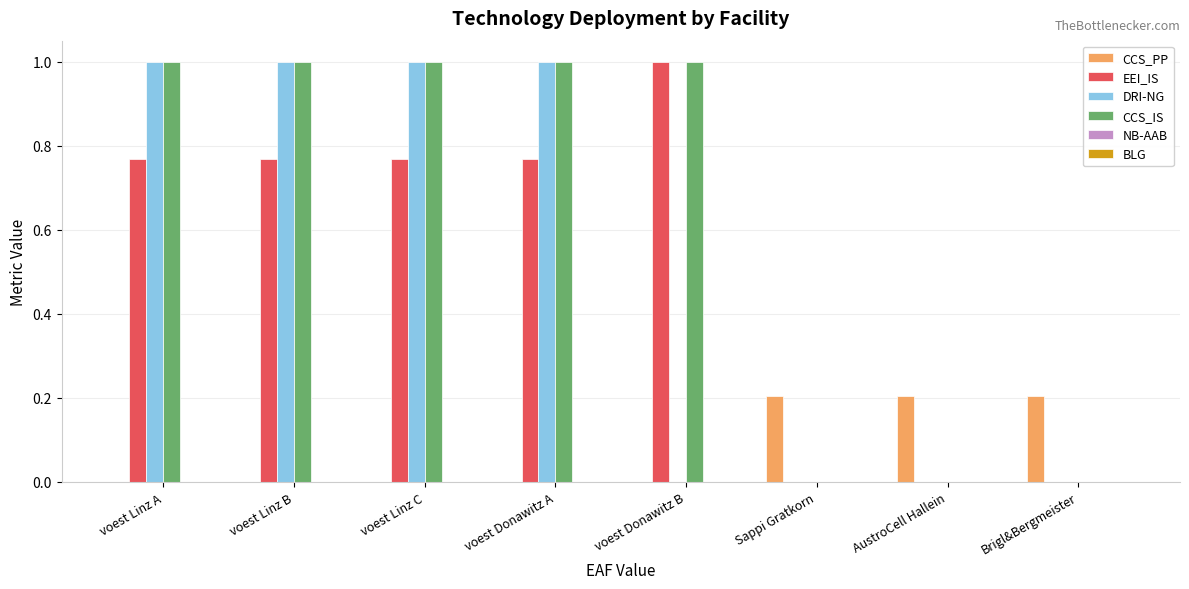

The value of CCS_PP at voest Donawitz B is 0.0. True or false?

True